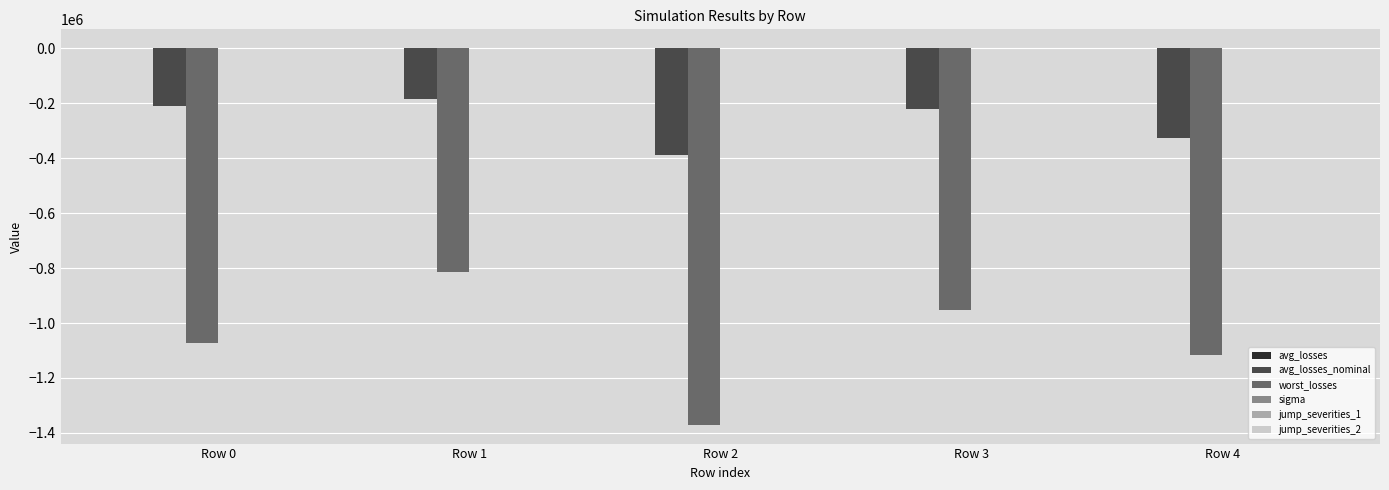

What is the difference between the worst_losses values at Row 1 and Row 4?

300338.9